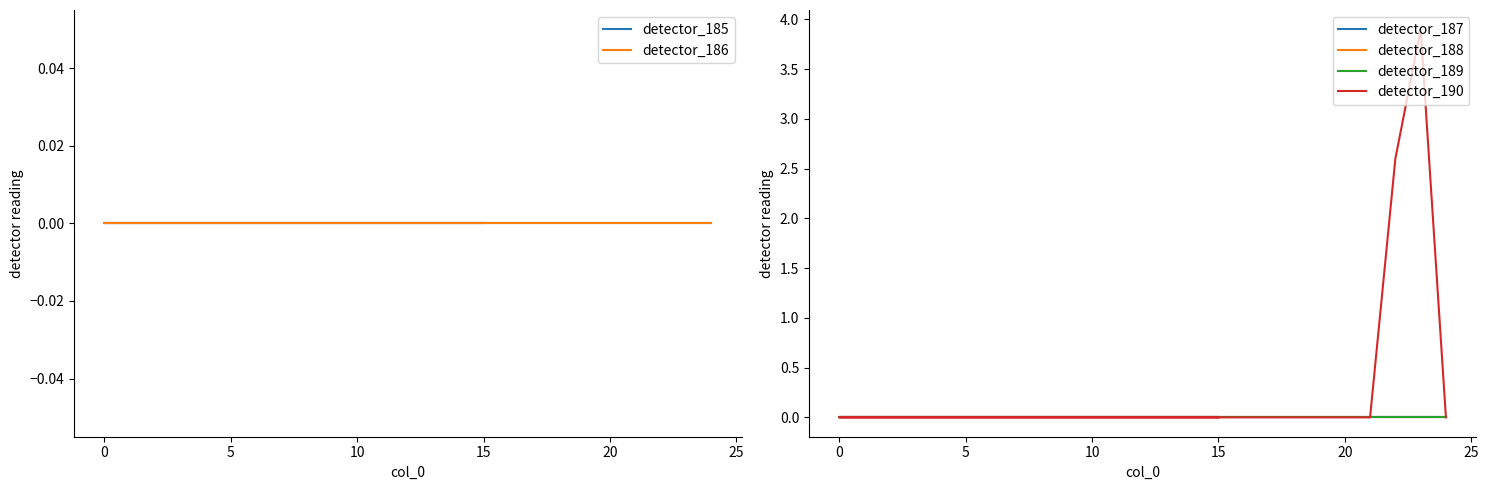

At how many categories does at least one series exceed 3?

1